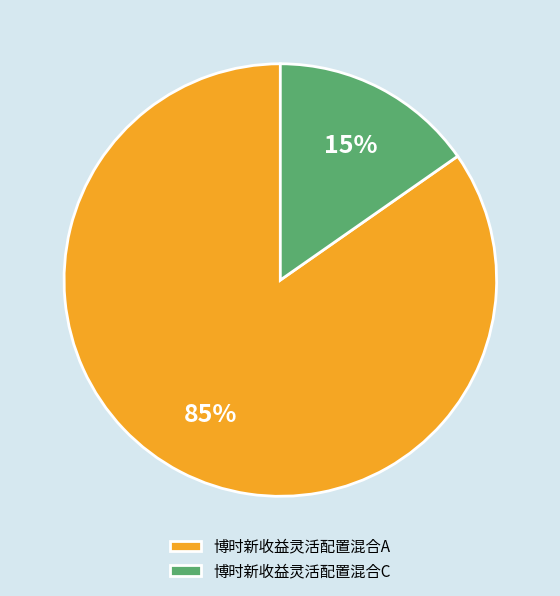

Is there any slice that represents more than half of the pie?

Yes